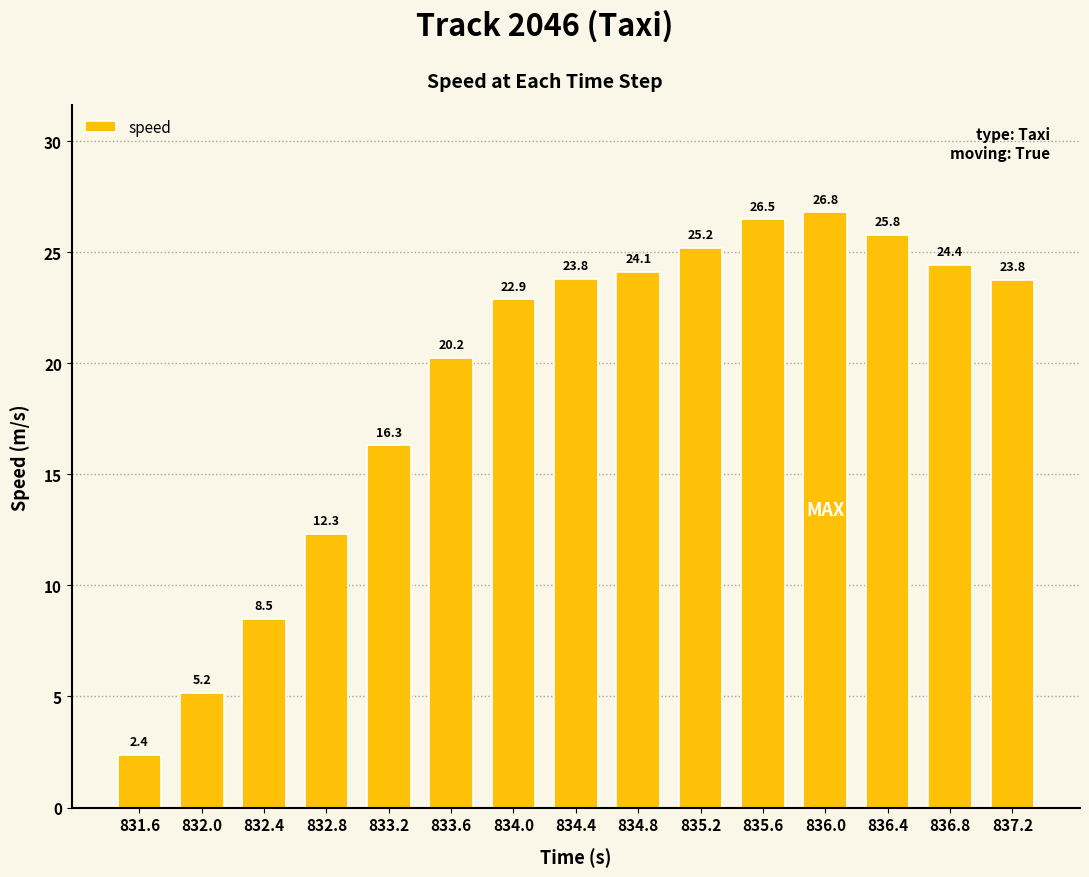

Which category has the lowest value across all series?

831.6